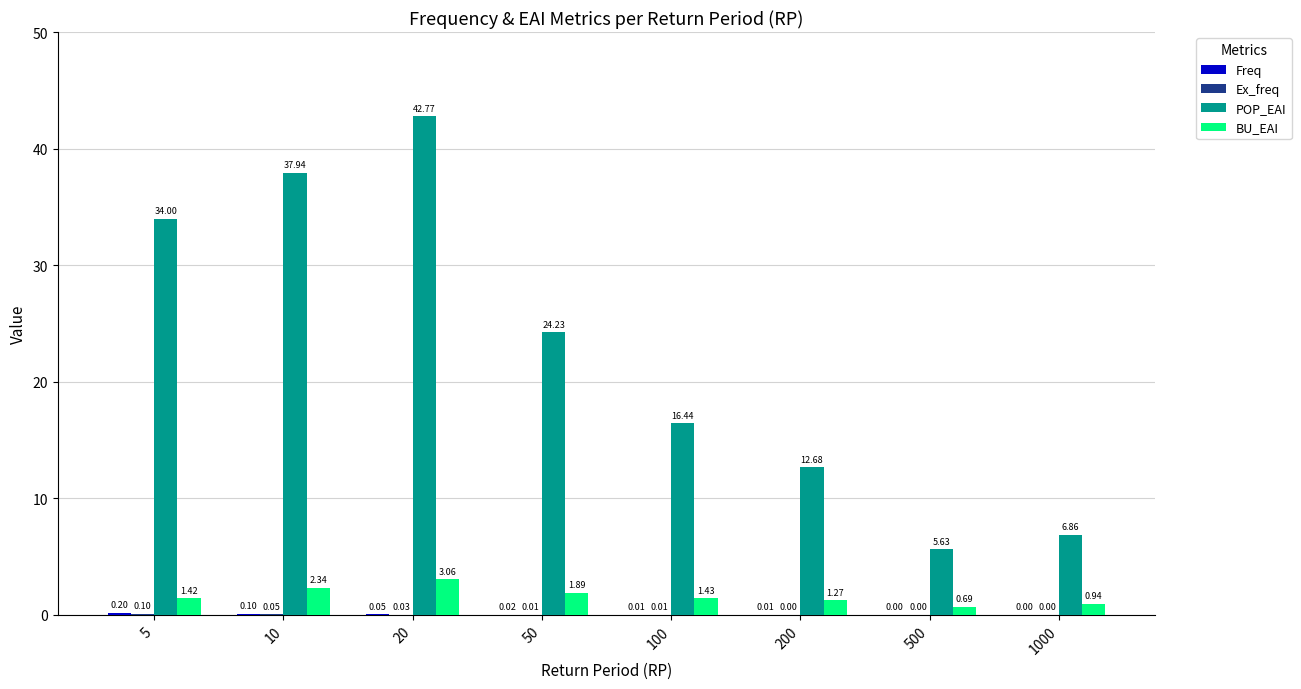

Where is BU_EAI nearest to the value 1?

1000